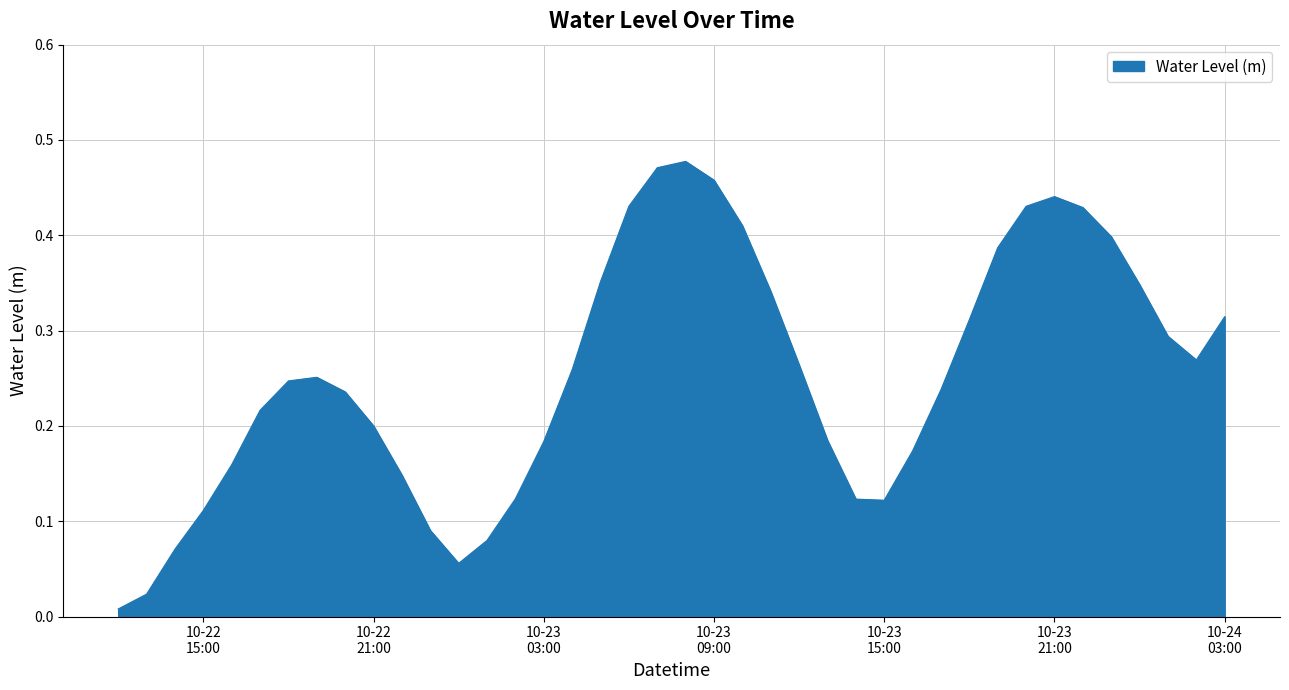

Where is the data nearest to the value 0?

2023-10-22 12:00:00